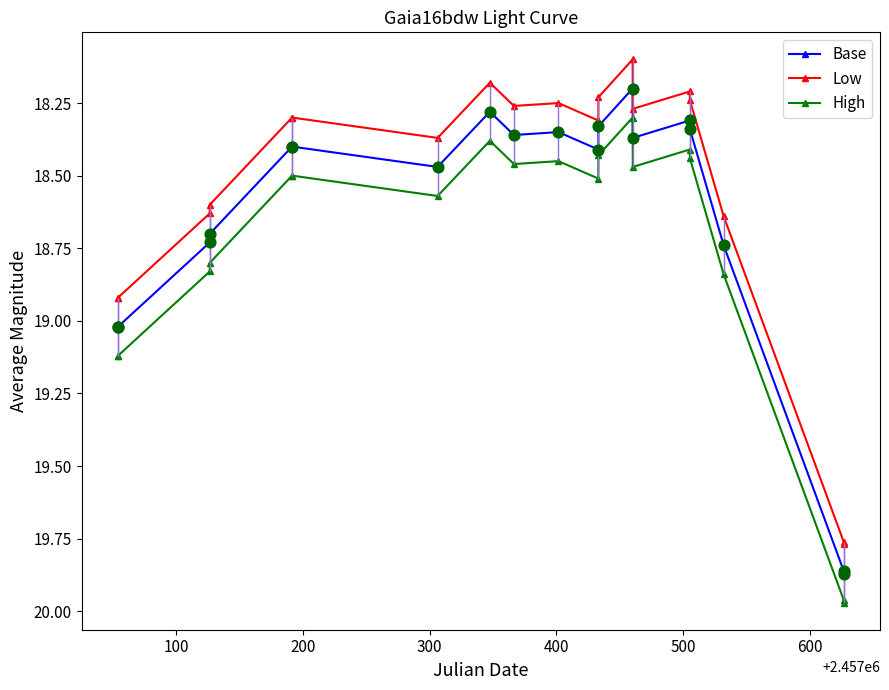

Which series has the largest total across all categories?

High